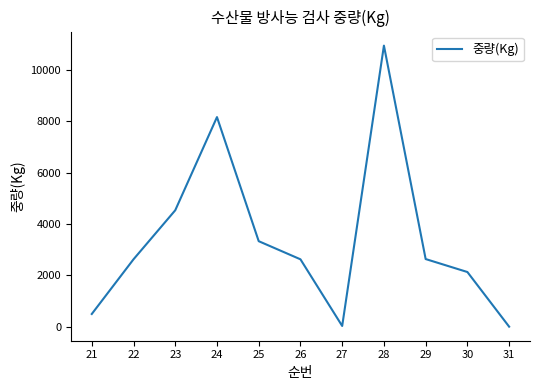

What is the sum of all values?

37575